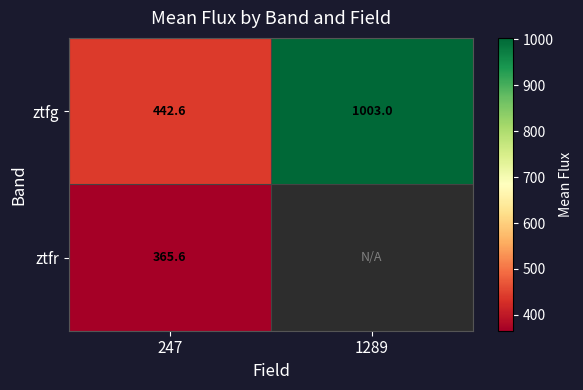

Which series has the largest range (max minus min)?

ztfg